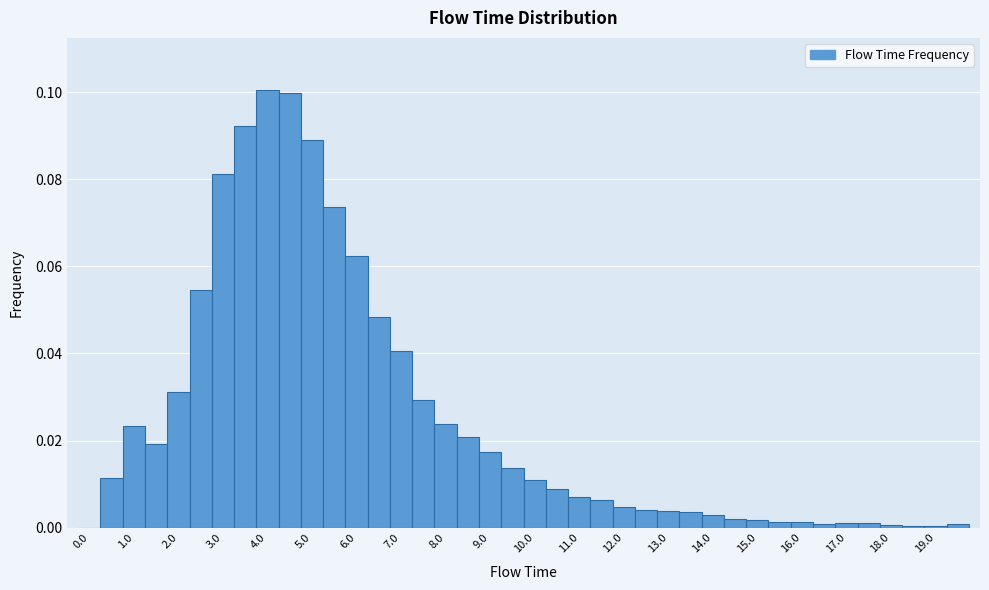

Reading left to right, transcribe this chart: for each bar, give the range it covers on the x-axis and its height. Neither the bar edges nor the heights are printed on the chart, so give them approximately, as read against the axes.

-0.25 to 0.25: 0
0.25 to 0.75: 0.012
0.75 to 1.25: 0.024
1.25 to 1.75: 0.020
1.75 to 2.25: 0.032
2.25 to 2.75: 0.054
2.75 to 3.25: 0.082
3.25 to 3.75: 0.092
3.75 to 4.25: 0.100
4.25 to 4.75: 0.100
4.75 to 5.25: 0.088
5.25 to 5.75: 0.074
5.75 to 6.25: 0.062
6.25 to 6.75: 0.048
6.75 to 7.25: 0.040
7.25 to 7.75: 0.030
7.75 to 8.25: 0.024
8.25 to 8.75: 0.020
8.75 to 9.25: 0.018
9.25 to 9.75: 0.014
9.75 to 10.25: 0.010
10.25 to 10.75: 0.008
10.75 to 11.25: 0.006
11.25 to 11.75: 0.006
11.75 to 12.25: 0.004
12.25 to 12.75: 0.004
12.75 to 13.25: 0.004
13.25 to 13.75: 0.004
13.75 to 14.25: 0.002
14.25 to 14.75: under 0.002
14.75 to 15.25: under 0.002
15.25 to 15.75: under 0.002
15.75 to 16.25: under 0.002
16.25 to 16.75: under 0.002
16.75 to 17.25: under 0.002
17.25 to 17.75: under 0.002
17.75 to 18.25: under 0.002
18.25 to 18.75: under 0.002
18.75 to 19.25: under 0.002
19.25 to 19.75: under 0.002